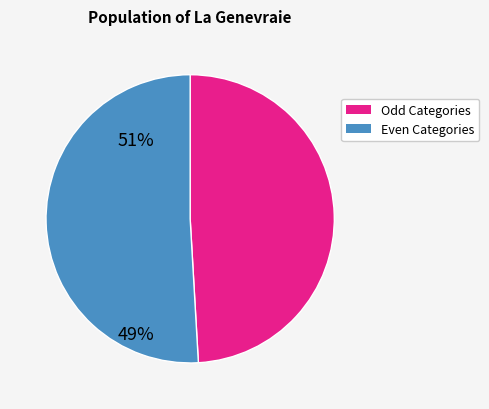

Is there any slice that represents more than half of the pie?

Yes